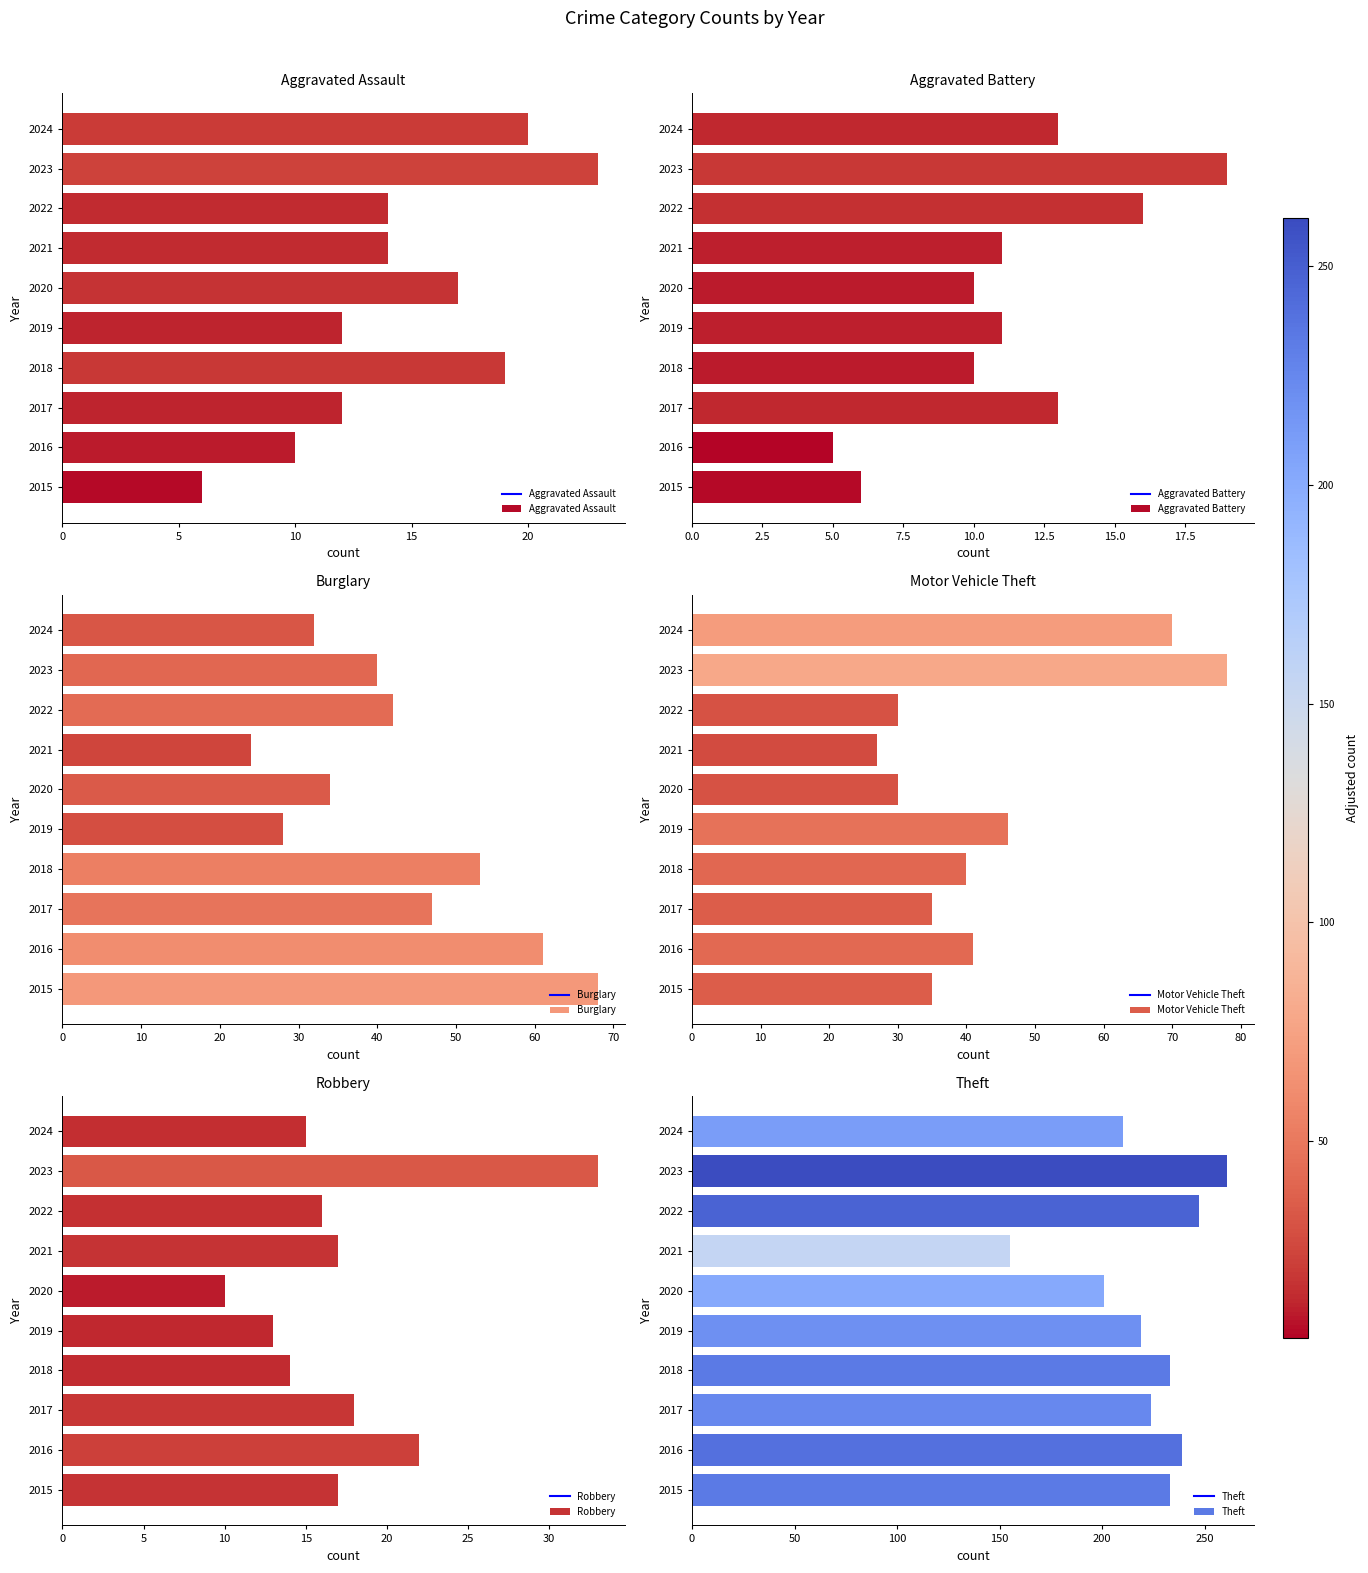

The value of Aggravated Battery at 2020 is 10. True or false?

True